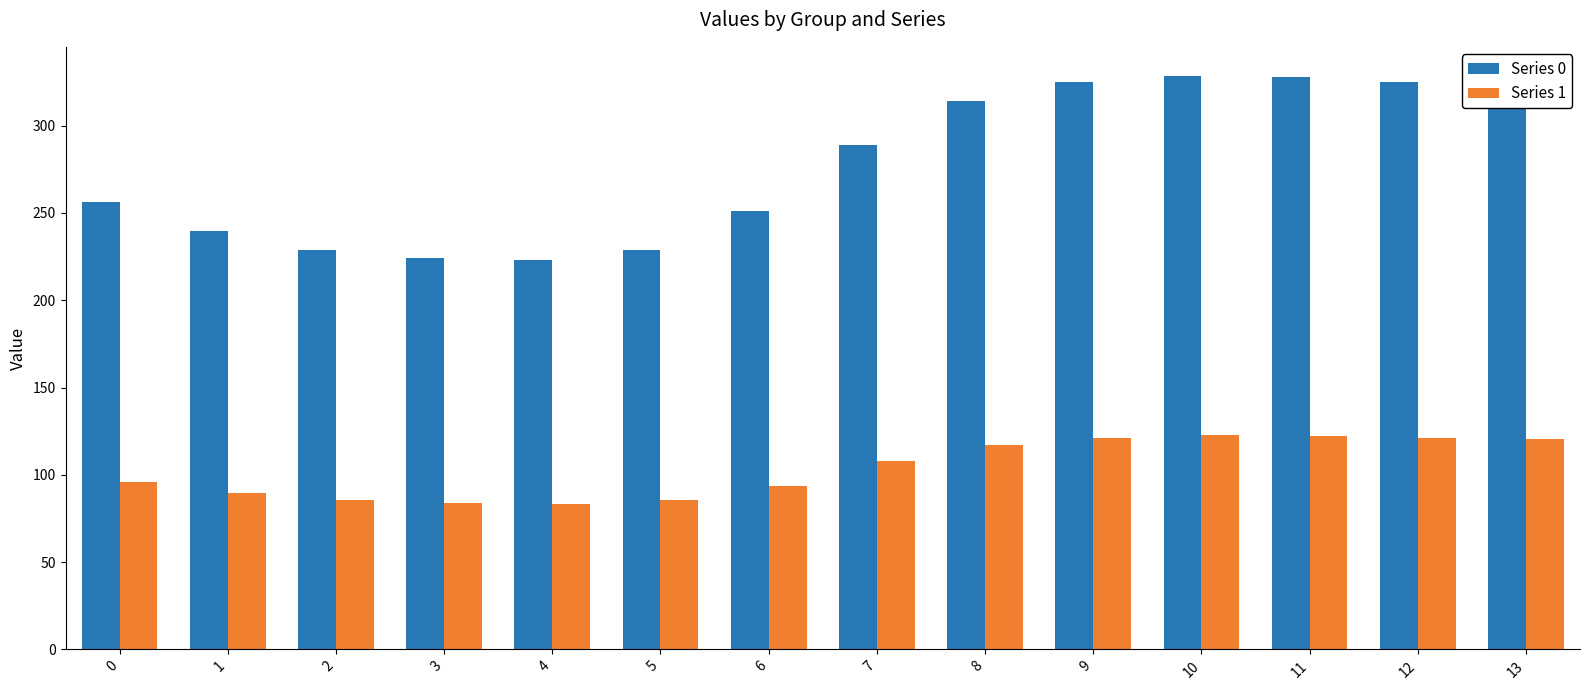

What is the spread (max minus min) of values at 3?

140.4